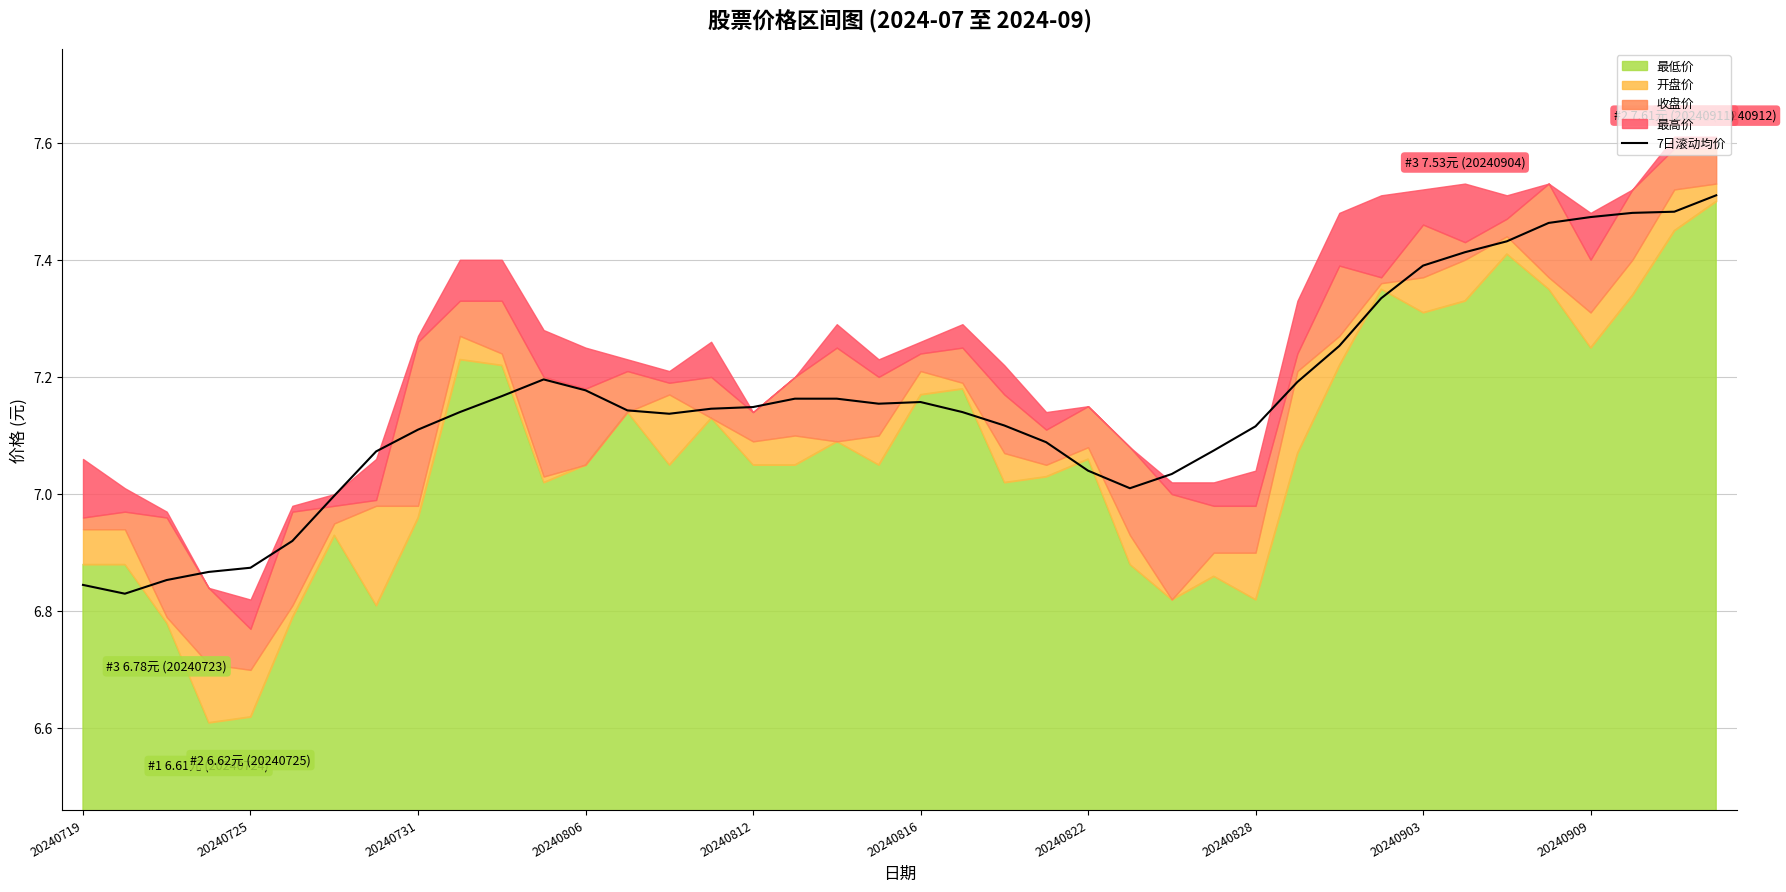

What is the change in value from 20240828 to 14?

+0.1